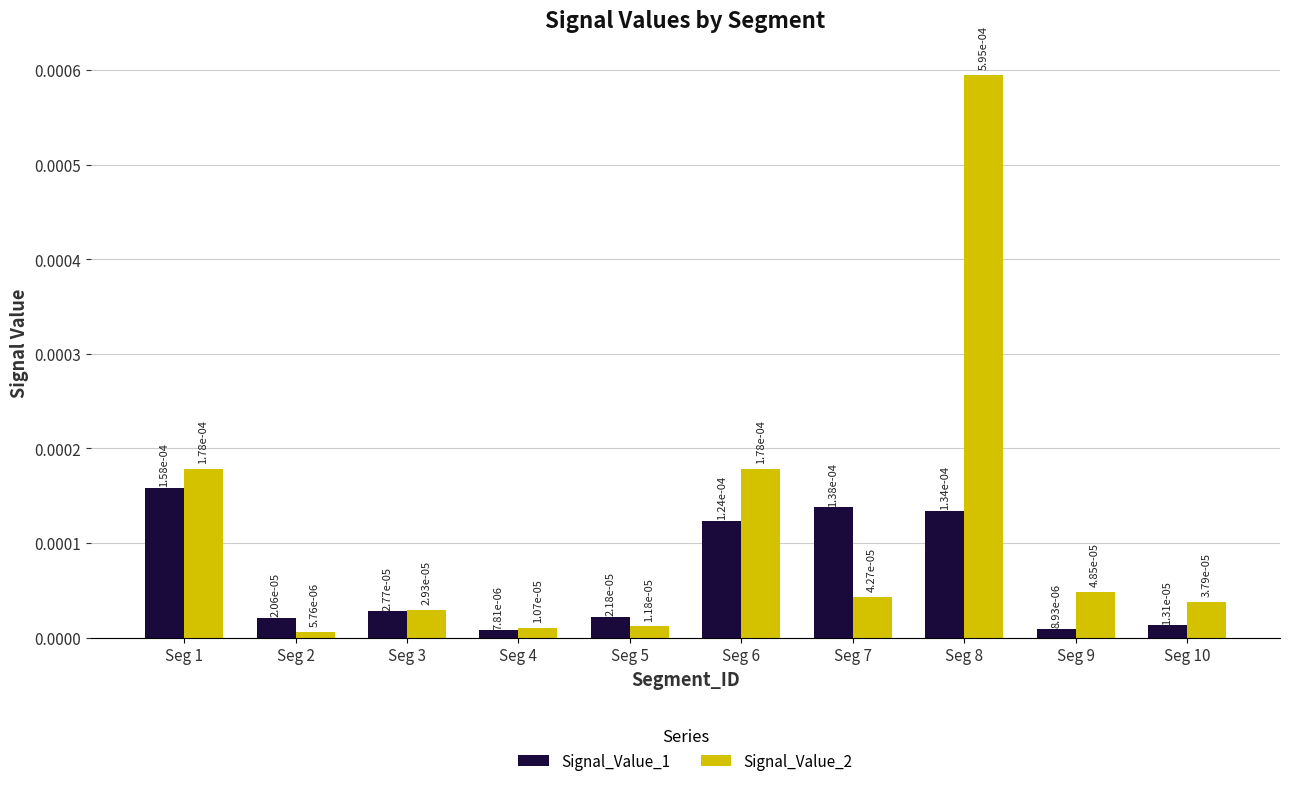

At how many categories does at least one series exceed 0?

10